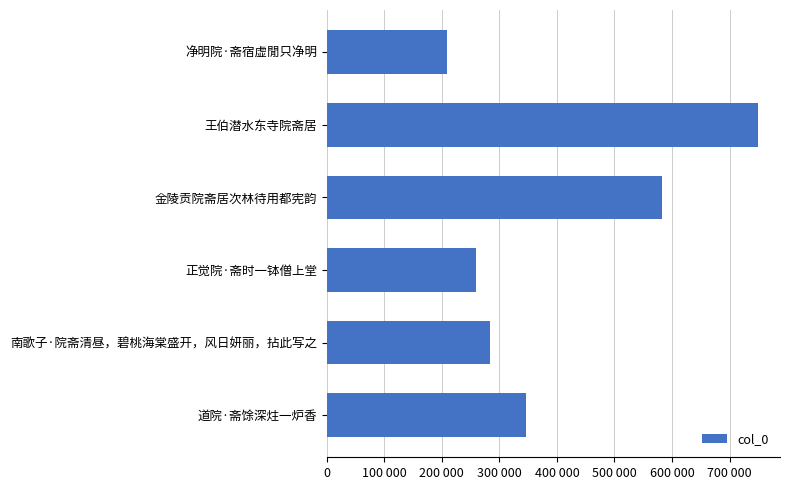

List the labels in order of value, smallest first.

净明院·斋宿虚閒只净明, 正觉院·斋时一钵僧上堂, 南歌子·院斋清昼，碧桃海棠盛开，风日妍丽，拈此写之, 道院·斋馀深炷一炉香, 金陵贡院斋居次林待用都宪韵, 王伯潜水东寺院斋居